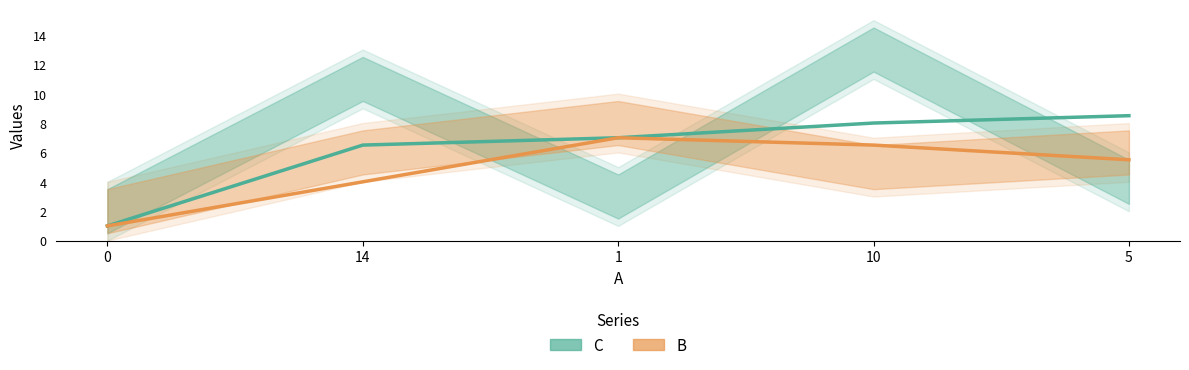

What is the difference between the maximum and minimum values in the B series?

6.0